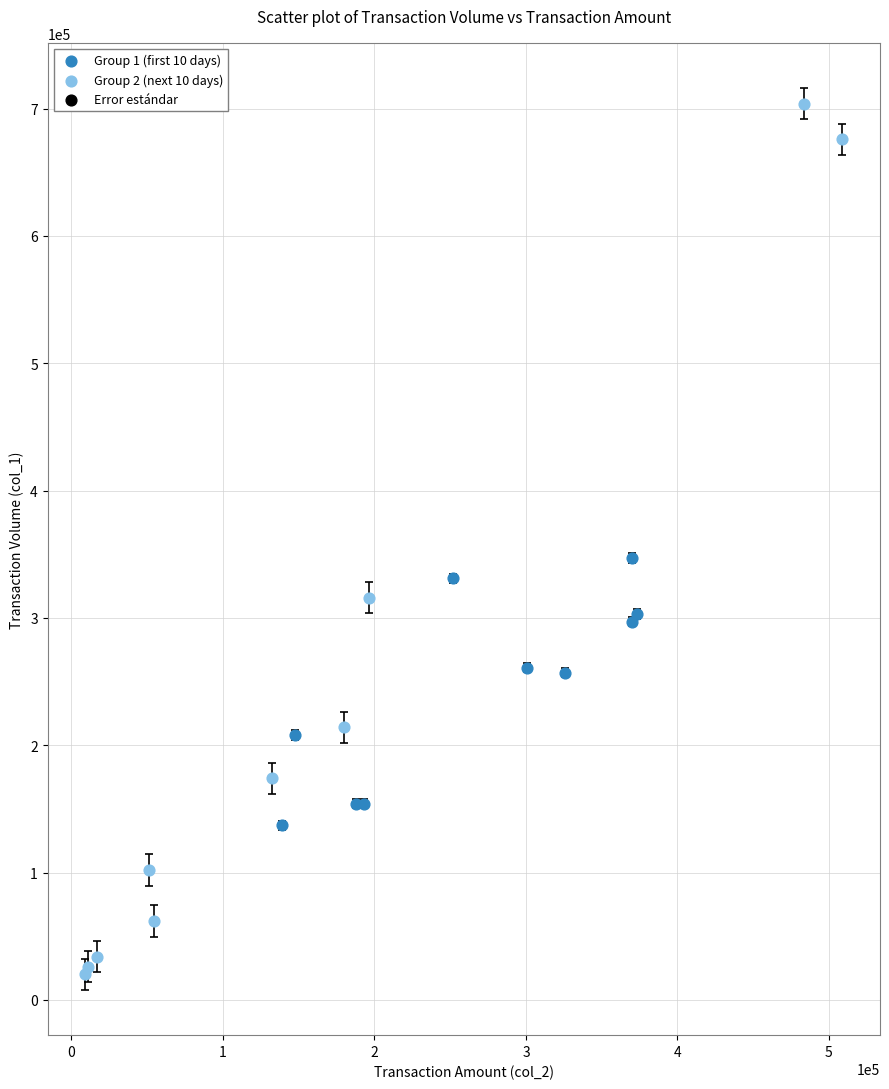

Which series contains the highest Y value?

Group 2 (next 10 days)